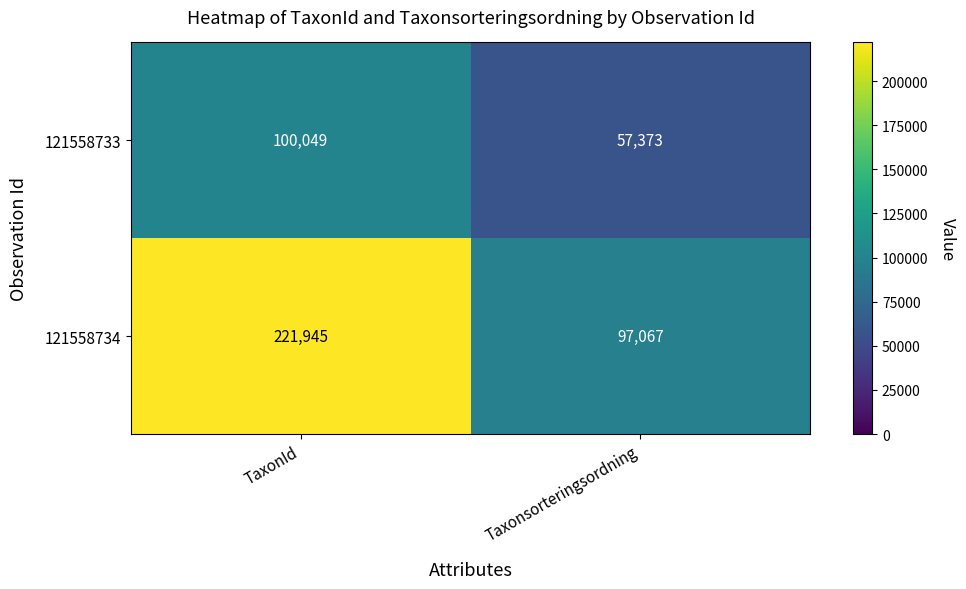

Reading left to right, what are all the values shown in this chart?

121558733: TaxonId=100049	Taxonsorteringsordning=57373
121558734: TaxonId=221945	Taxonsorteringsordning=97067